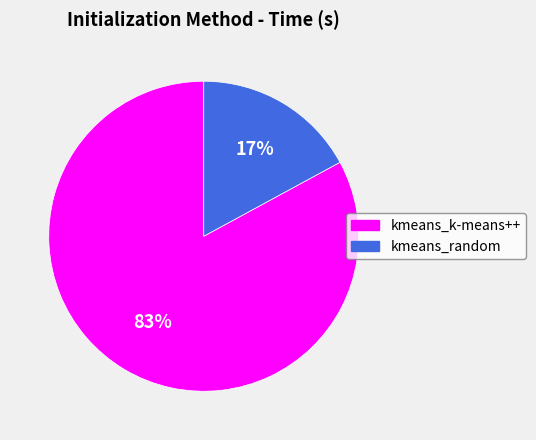

To the nearest percent, what is the difference between the largest and smallest slice percentages?

66%